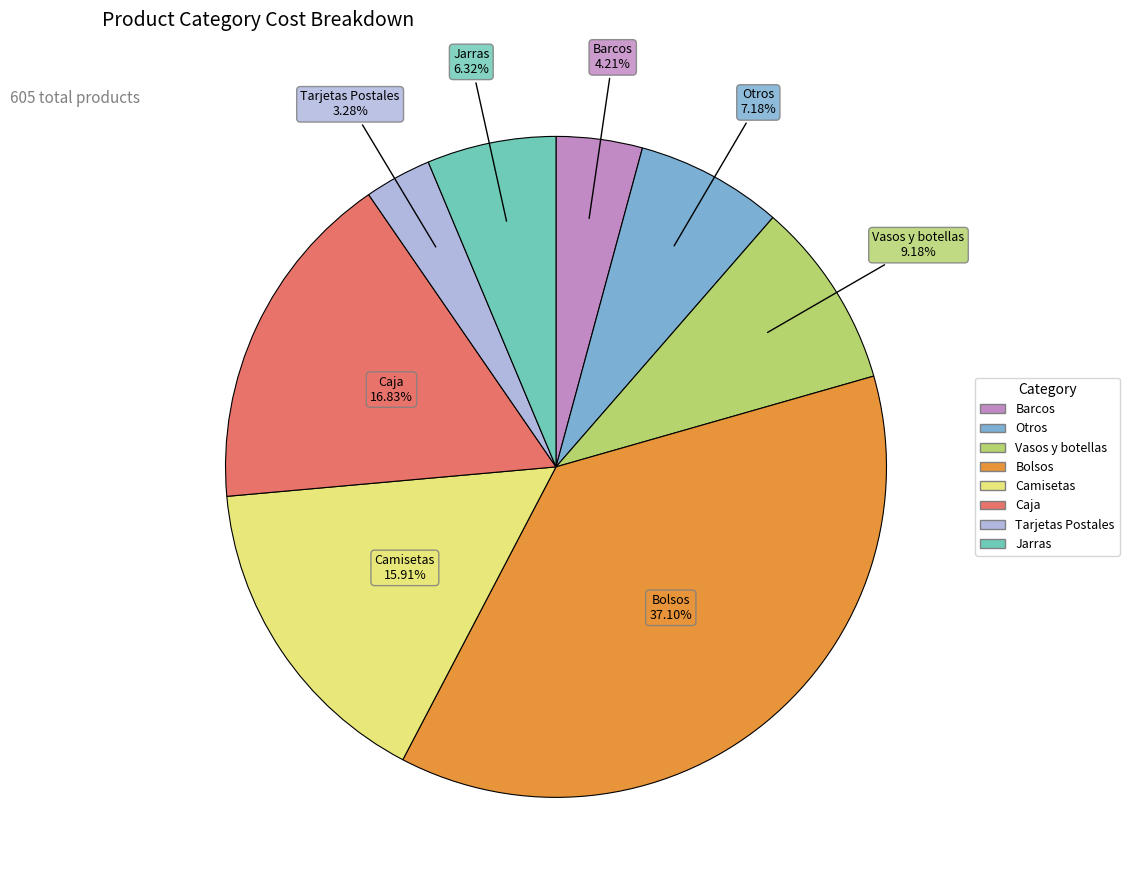

What is the largest slice in the pie chart?

Bolsos